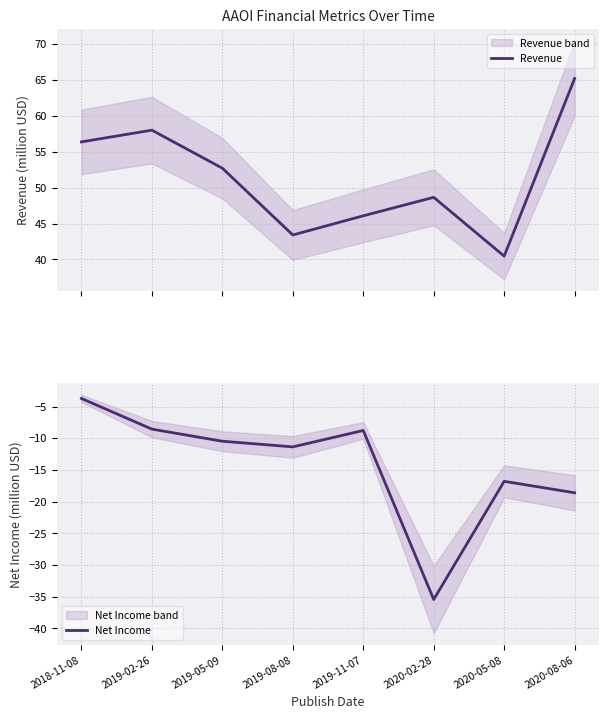

How many data points in Revenue are above 52?

4